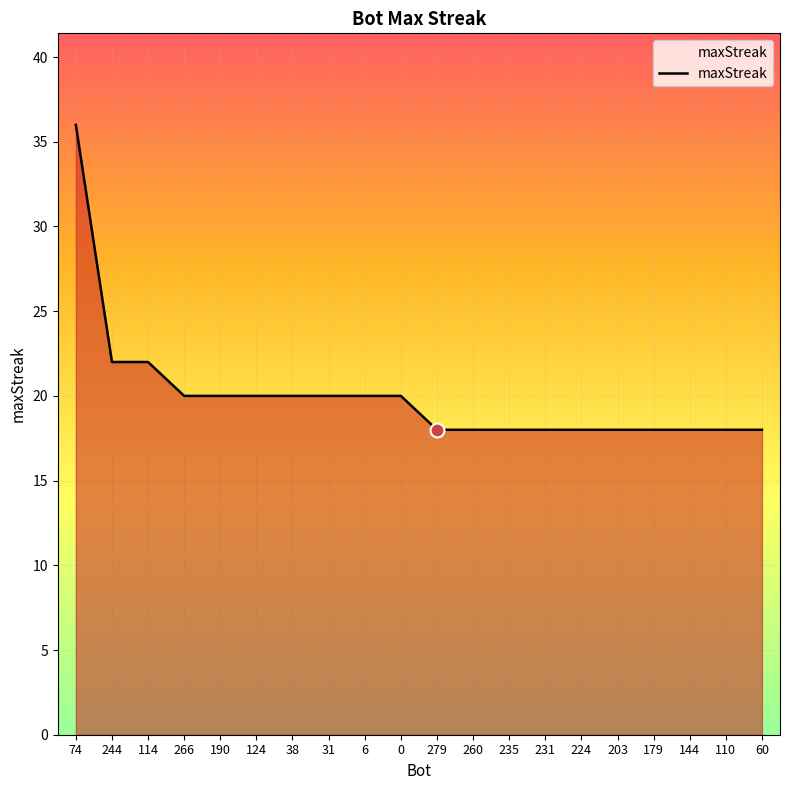

What is the change in value from 74 to 144?

-18